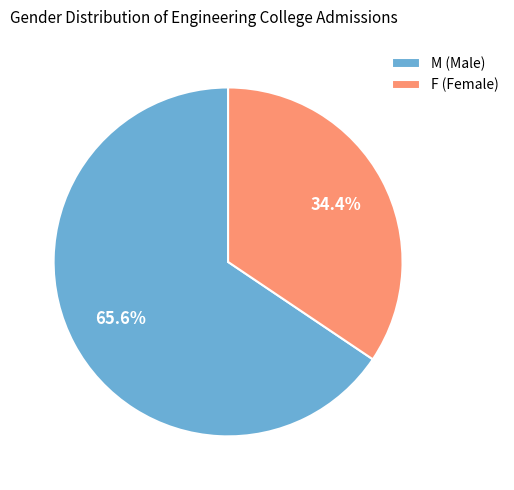

To the nearest percent, what portion does F represent?

34%